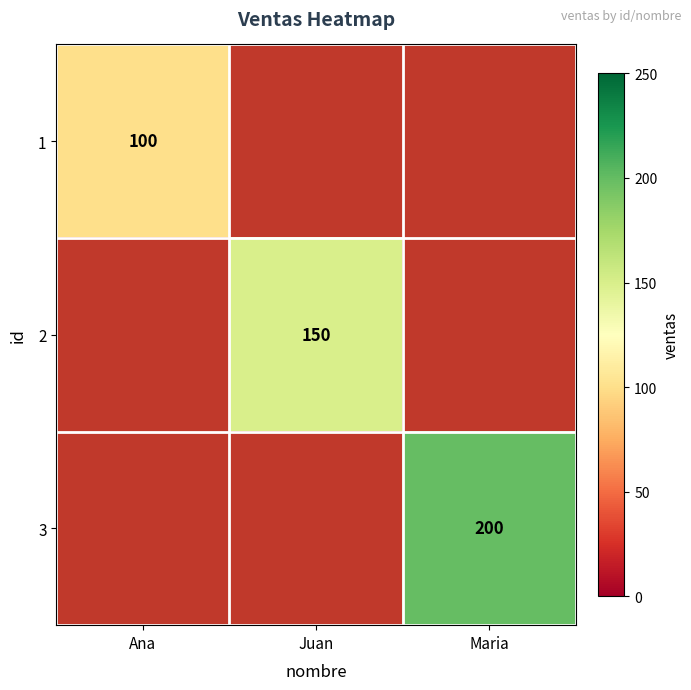

The value of 3 at Maria is 326. True or false?

False